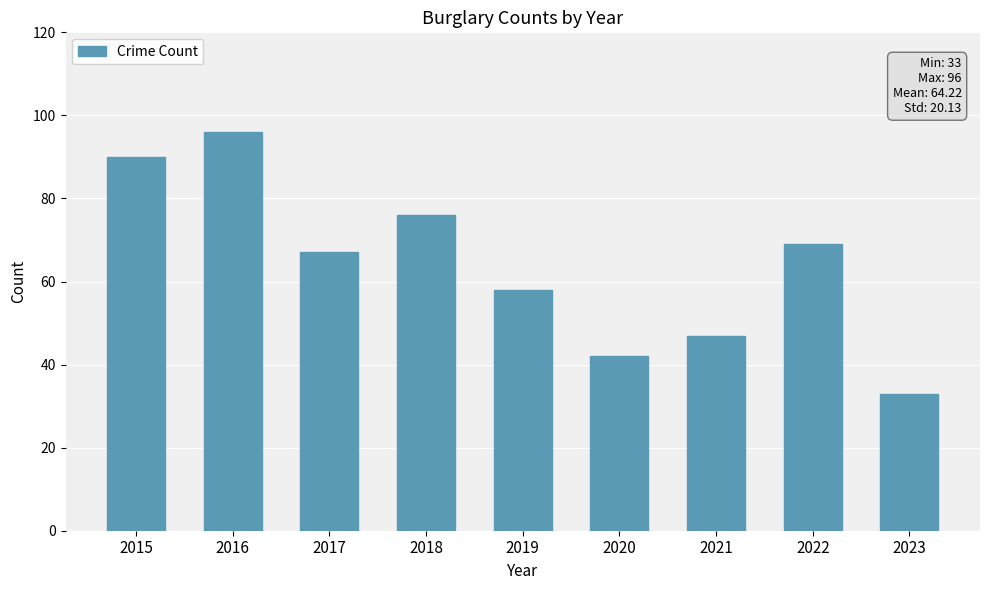

The chart shows a value of 76 at 2018. True or false?

True